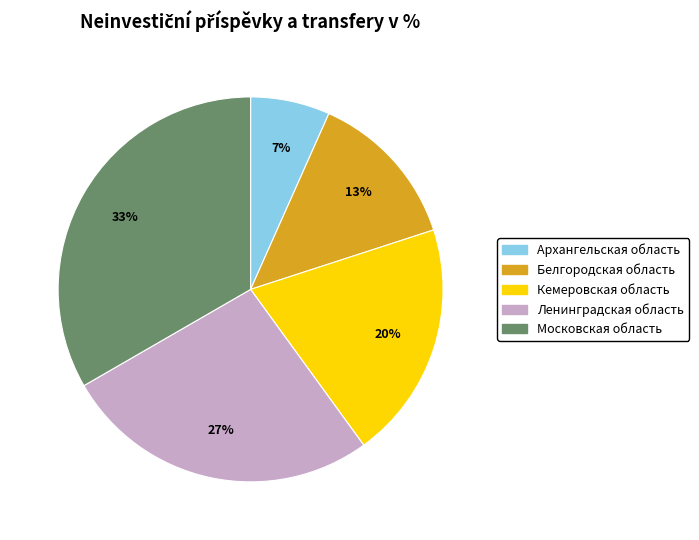

To the nearest percent, what portion does Ленинградская область represent?

27%